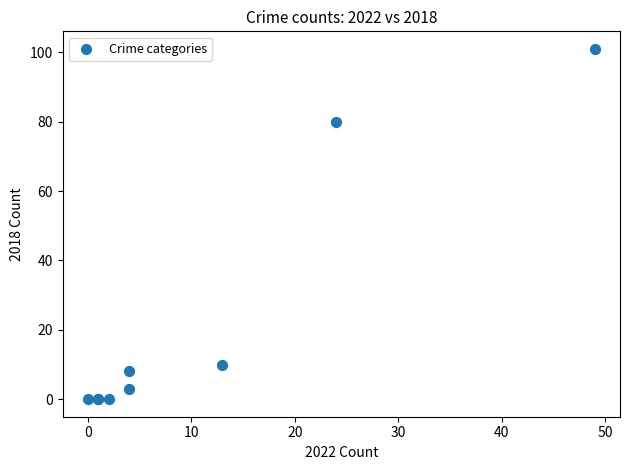

What Y value in the scatter plot is closest to 50?

80